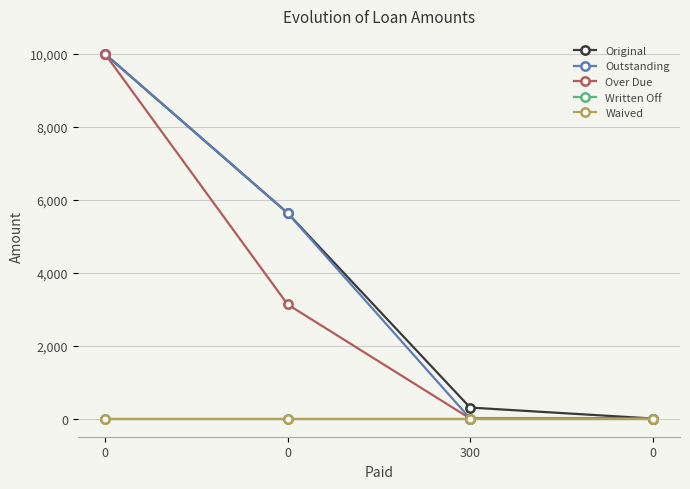

How many lines are shown in the chart?

5